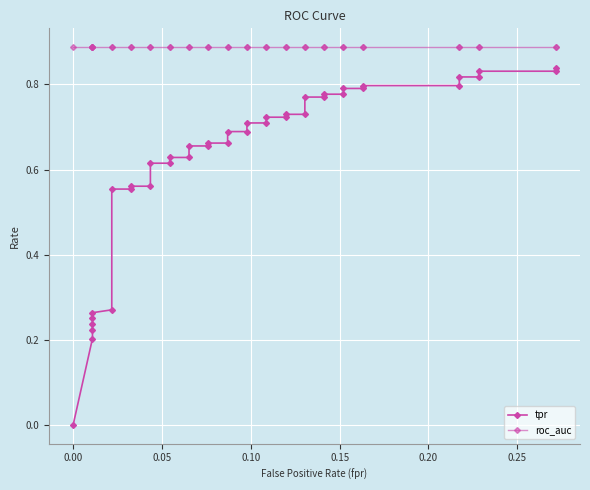

True or false: roc_auc and tpr intersect in this chart.

False